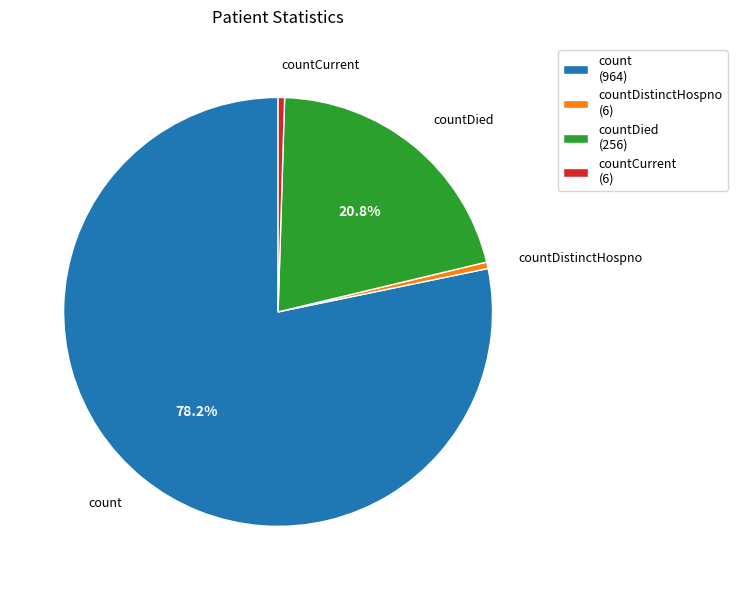

Which category has the biggest portion of the pie?

count (964)